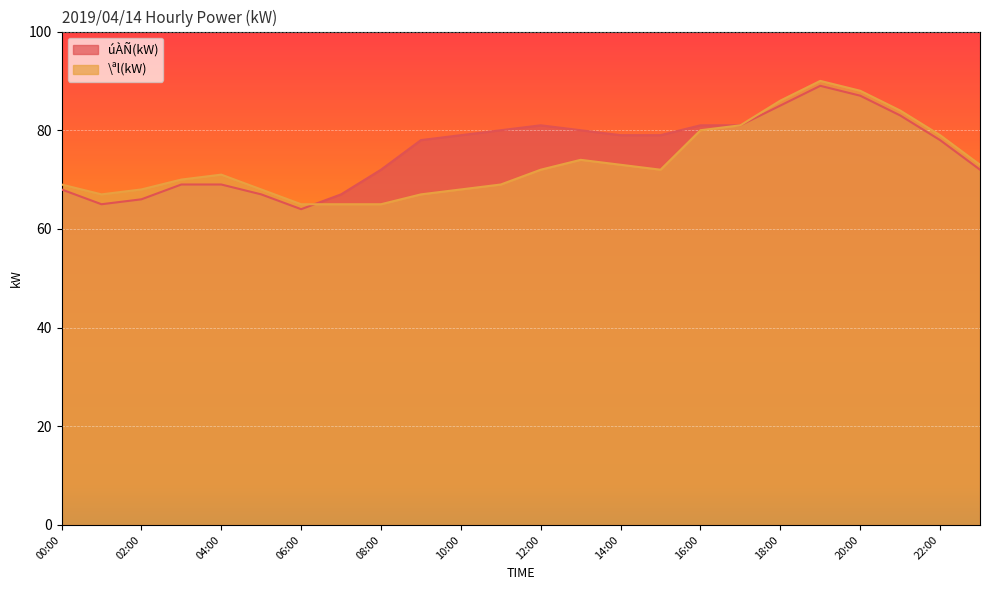

What is the sum of the \ªl(kW) values at 10:00 and 18:00?

154